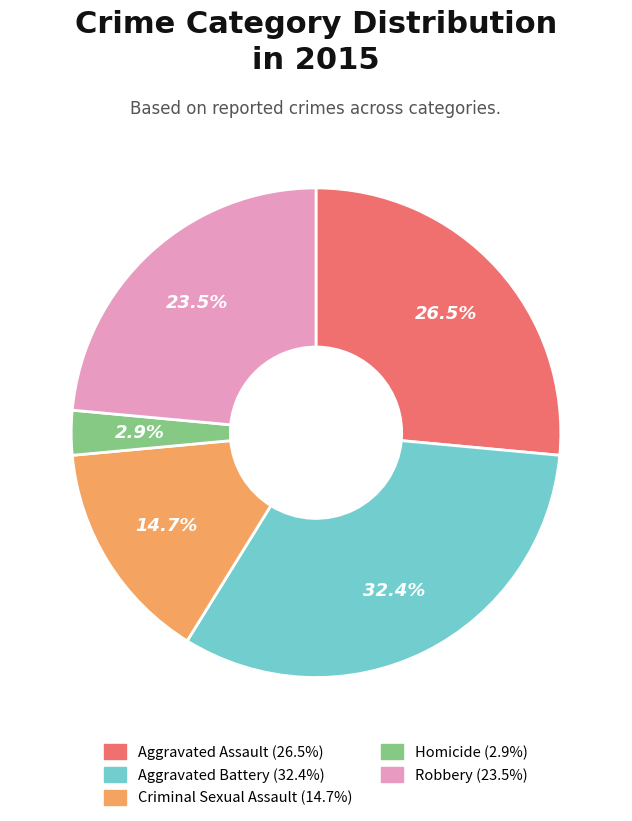

How many segments does this pie chart have?

5